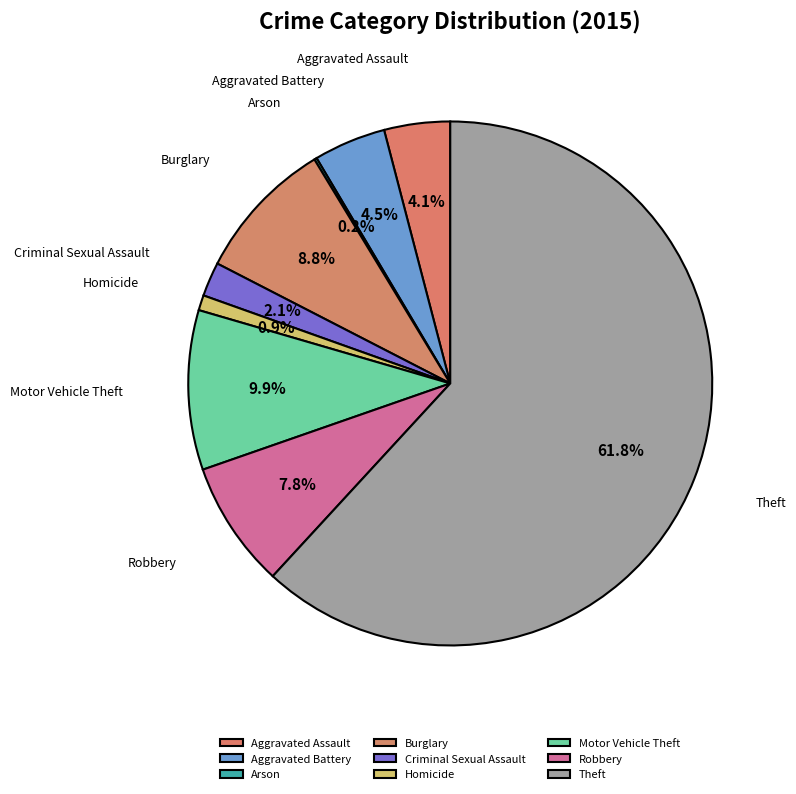

Is there any slice that represents more than half of the pie?

Yes